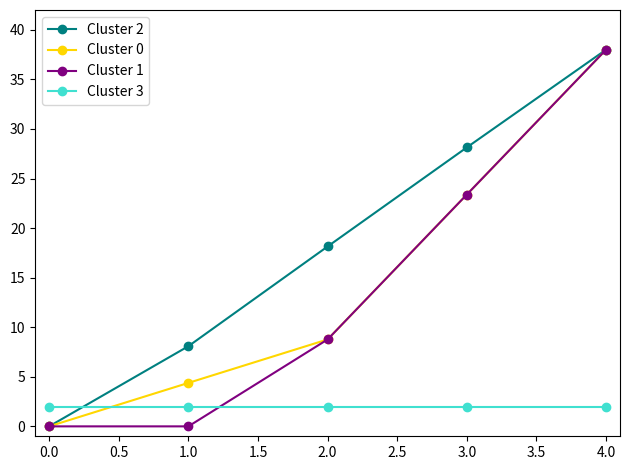

What is the difference between the Cluster 1 values at 2.0 and 1.0?

8.8